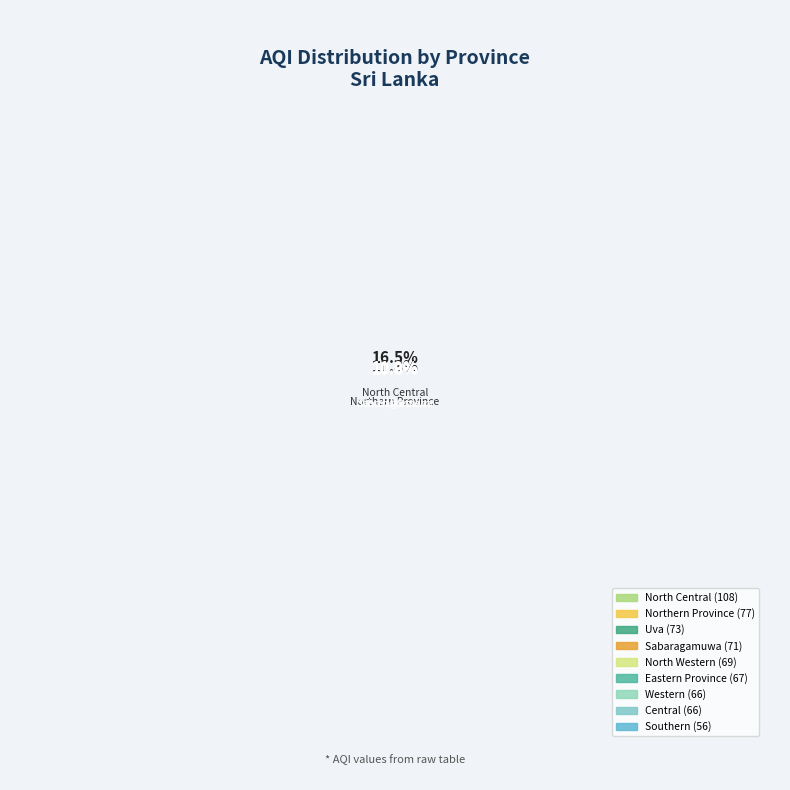

Is there any slice that represents more than half of the pie?

No